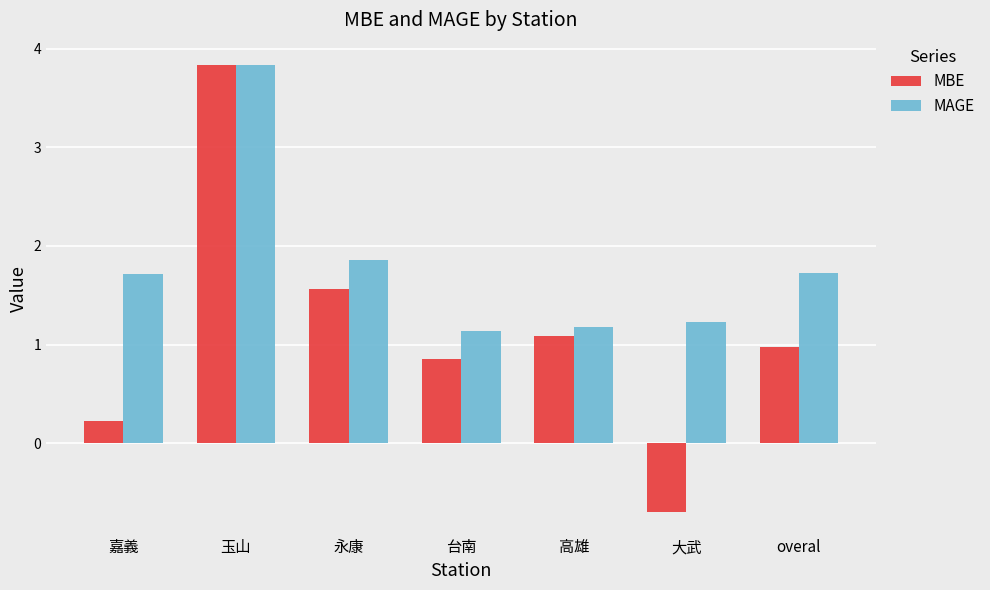

At which category is the sum across all series the highest?

玉山